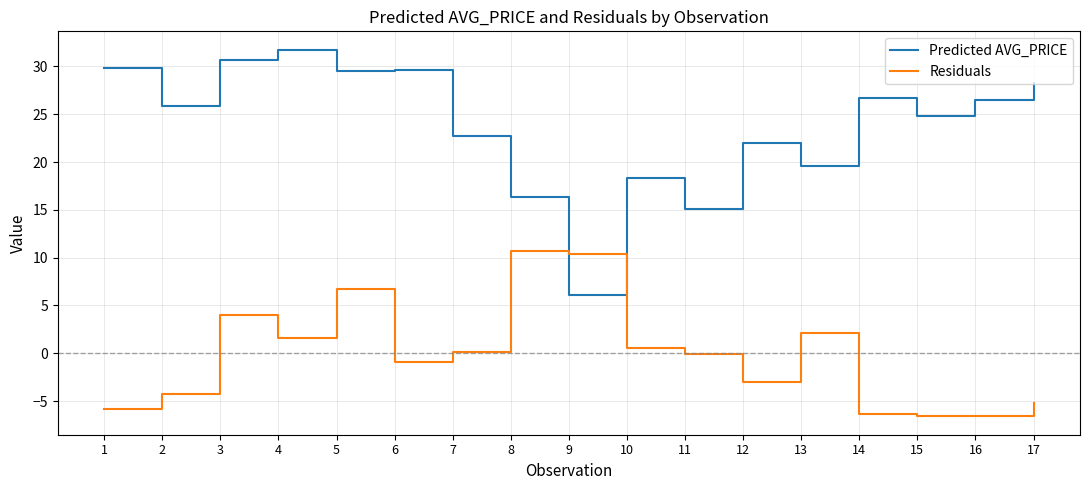

How many lines are shown in the chart?

2